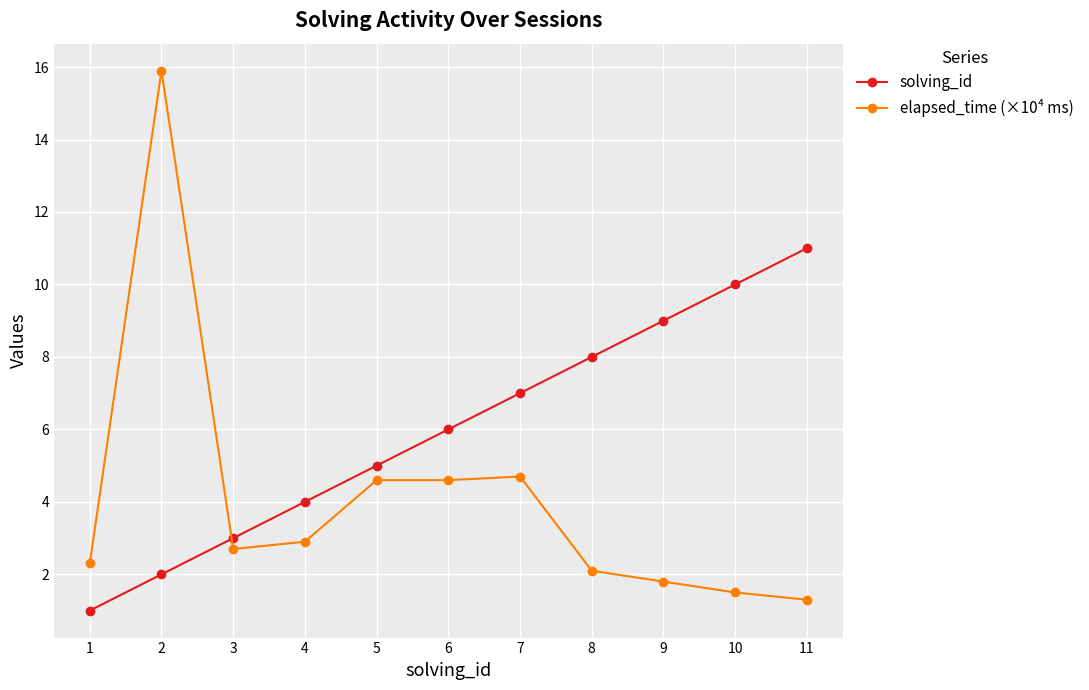

Does the chart display data point markers on the line(s)?

Yes